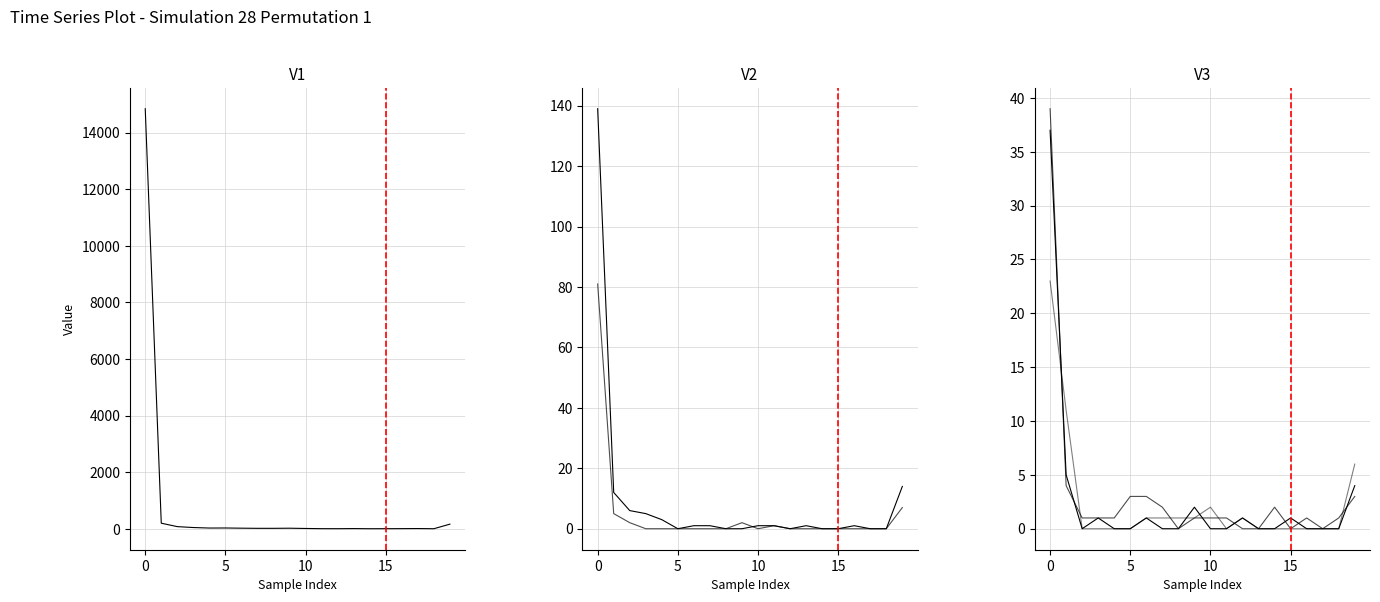

Between 6 and 14, which series saw the biggest shift?

col_1